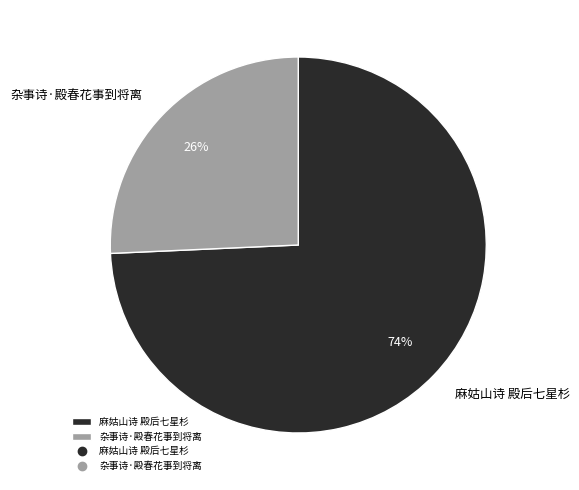

Between 杂事诗·殿春花事到将离 and 麻姑山诗 殿后七星杉, which is larger?

麻姑山诗 殿后七星杉